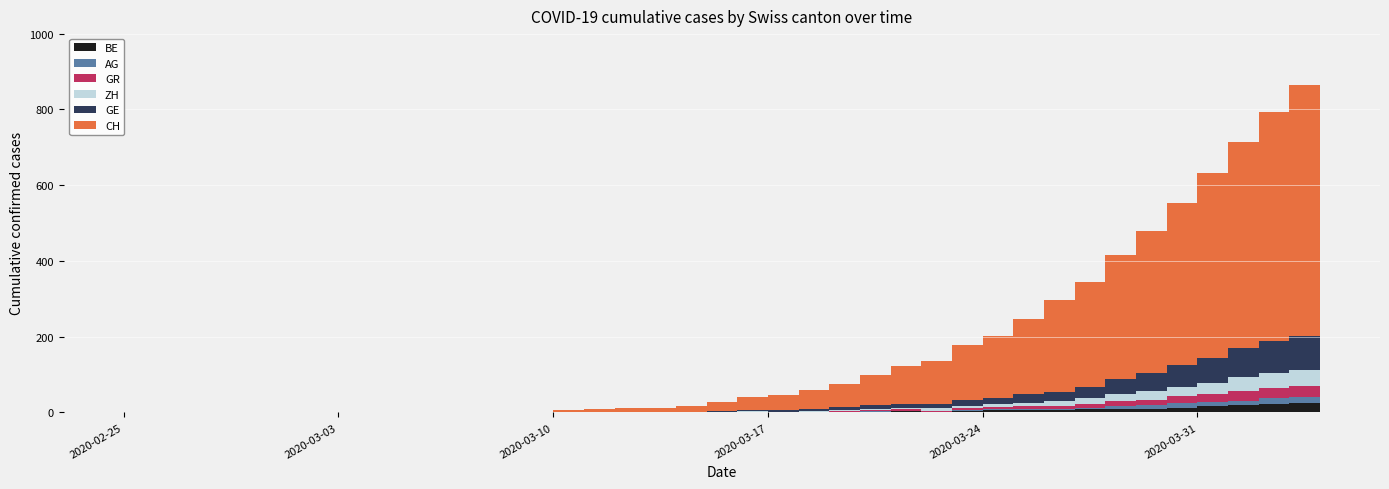

Reading right to left, list all the values displayed in this chart.

CH: 2020-04-04=726	2020-04-03=663	2020-04-02=606	2020-04-01=546	2020-03-31=487	2020-03-30=430	2020-03-29=375	2020-03-28=328	2020-03-27=277	2020-03-26=241	2020-03-25=199	2020-03-24=164	2020-03-23=145	2020-03-22=116	2020-03-21=101	2020-03-20=81	2020-03-19=60	2020-03-18=49	2020-03-17=40	2020-03-16=33	2020-03-15=22	2020-03-14=14	2020-03-13=11	2020-03-12=10	2020-03-11=7	2020-03-10=5	2020-03-09=2	2020-03-08=2	2020-03-07=1	2020-03-06=0	2020-03-05=0	2020-03-04=0	2020-03-03=0	2020-03-02=0	2020-03-01=0	2020-02-29=0	2020-02-28=0	2020-02-27=0	2020-02-26=0	2020-02-25=0
GE: 2020-04-04=104	2020-04-03=90	2020-04-02=84	2020-04-01=76	2020-03-31=67	2020-03-30=57	2020-03-29=47	2020-03-28=39	2020-03-27=31	2020-03-26=24	2020-03-25=22	2020-03-24=15	2020-03-23=14	2020-03-22=10	2020-03-21=9	2020-03-20=9	2020-03-19=7	2020-03-18=6	2020-03-17=5	2020-03-16=4	2020-03-15=4	2020-03-14=2	2020-03-13=2	2020-03-12=2	2020-03-11=1	2020-03-10=1	2020-03-09=0	2020-03-08=0	2020-03-07=0	2020-03-06=0	2020-03-05=0	2020-03-04=0	2020-03-03=0	2020-03-02=0	2020-03-01=0	2020-02-29=0	2020-02-28=0	2020-02-27=0	2020-02-26=0	2020-02-25=0
AG: 2020-04-04=18	2020-04-03=15	2020-04-02=14	2020-04-01=11	2020-03-31=11	2020-03-30=11	2020-03-29=9	2020-03-28=8	2020-03-27=5	2020-03-26=3	2020-03-25=2	2020-03-24=2	2020-03-23=2	2020-03-22=1	2020-03-21=1	2020-03-20=1	2020-03-19=1	2020-03-18=0	2020-03-17=0	2020-03-16=0	2020-03-15=0	2020-03-14=0	2020-03-13=0	2020-03-12=0	2020-03-11=0	2020-03-10=0	2020-03-09=0	2020-03-08=0	2020-03-07=0	2020-03-06=0	2020-03-05=0	2020-03-04=0	2020-03-03=0	2020-03-02=0	2020-03-01=0	2020-02-29=0	2020-02-28=0	2020-02-27=0	2020-02-26=0	2020-02-25=0
GR: 2020-04-04=30	2020-04-03=30	2020-04-02=28	2020-04-01=26	2020-03-31=23	2020-03-30=19	2020-03-29=15	2020-03-28=12	2020-03-27=9	2020-03-26=8	2020-03-25=8	2020-03-24=6	2020-03-23=5	2020-03-22=4	2020-03-21=4	2020-03-20=3	2020-03-19=2	2020-03-18=1	2020-03-17=1	2020-03-16=1	2020-03-15=0	2020-03-14=0	2020-03-13=0	2020-03-12=0	2020-03-11=0	2020-03-10=0	2020-03-09=0	2020-03-08=0	2020-03-07=0	2020-03-06=0	2020-03-05=0	2020-03-04=0	2020-03-03=0	2020-03-02=0	2020-03-01=0	2020-02-29=0	2020-02-28=0	2020-02-27=0	2020-02-26=0	2020-02-25=0
ZH: 2020-04-04=48	2020-04-03=41	2020-04-02=39	2020-04-01=36	2020-03-31=27	2020-03-30=24	2020-03-29=22	2020-03-28=19	2020-03-27=15	2020-03-26=13	2020-03-25=10	2020-03-24=8	2020-03-23=6	2020-03-22=6	2020-03-21=5	2020-03-20=4	2020-03-19=3	2020-03-18=2	2020-03-17=1	2020-03-16=1	2020-03-15=1	2020-03-14=0	2020-03-13=0	2020-03-12=0	2020-03-11=0	2020-03-10=0	2020-03-09=0	2020-03-08=0	2020-03-07=0	2020-03-06=0	2020-03-05=0	2020-03-04=0	2020-03-03=0	2020-03-02=0	2020-03-01=0	2020-02-29=0	2020-02-28=0	2020-02-27=0	2020-02-26=0	2020-02-25=0
BE: 2020-04-04=28	2020-04-03=26	2020-04-02=23	2020-04-01=20	2020-03-31=16	2020-03-30=13	2020-03-29=10	2020-03-28=9	2020-03-27=8	2020-03-26=7	2020-03-25=6	2020-03-24=6	2020-03-23=5	2020-03-22=0	2020-03-21=3	2020-03-20=2	2020-03-19=1	2020-03-18=0	2020-03-17=0	2020-03-16=1	2020-03-15=0	2020-03-14=0	2020-03-13=0	2020-03-12=0	2020-03-11=0	2020-03-10=0	2020-03-09=0	2020-03-08=0	2020-03-07=0	2020-03-06=0	2020-03-05=0	2020-03-04=0	2020-03-03=0	2020-03-02=0	2020-03-01=0	2020-02-29=0	2020-02-28=0	2020-02-27=0	2020-02-26=0	2020-02-25=0